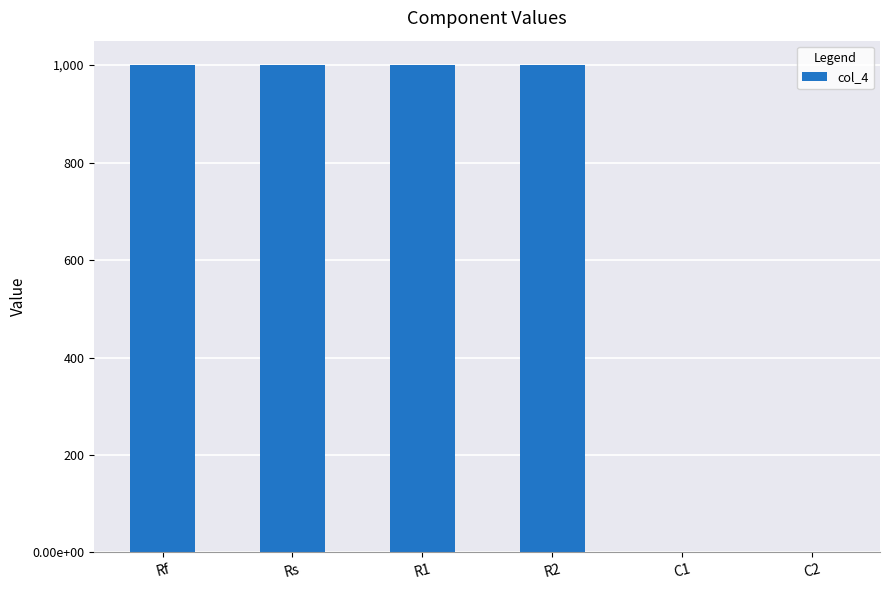

Count the number of categories in the chart.

6